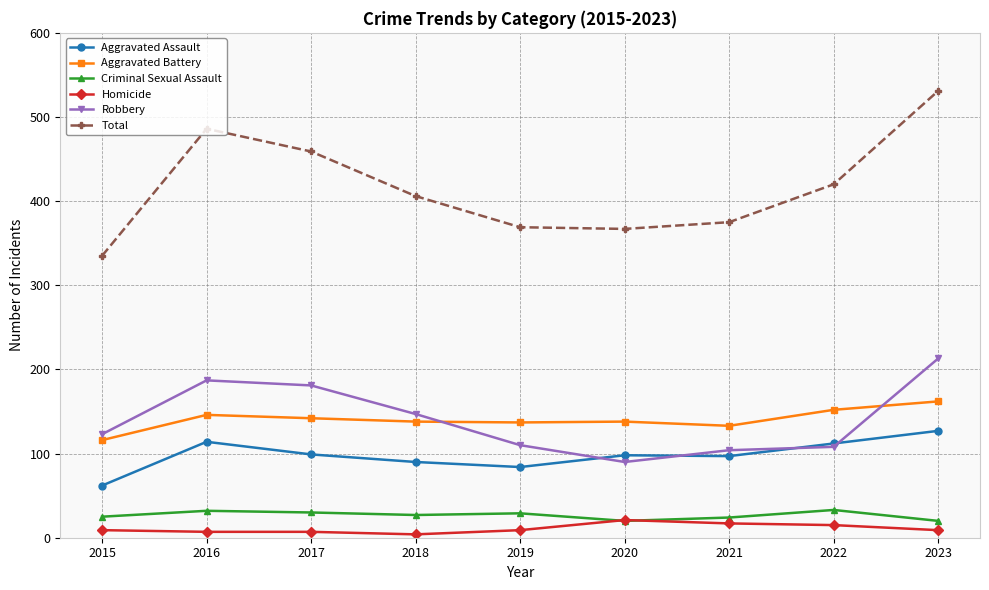

Is the value of Robbery at 2017 greater than the value of Criminal Sexual Assault at 2022?

Yes